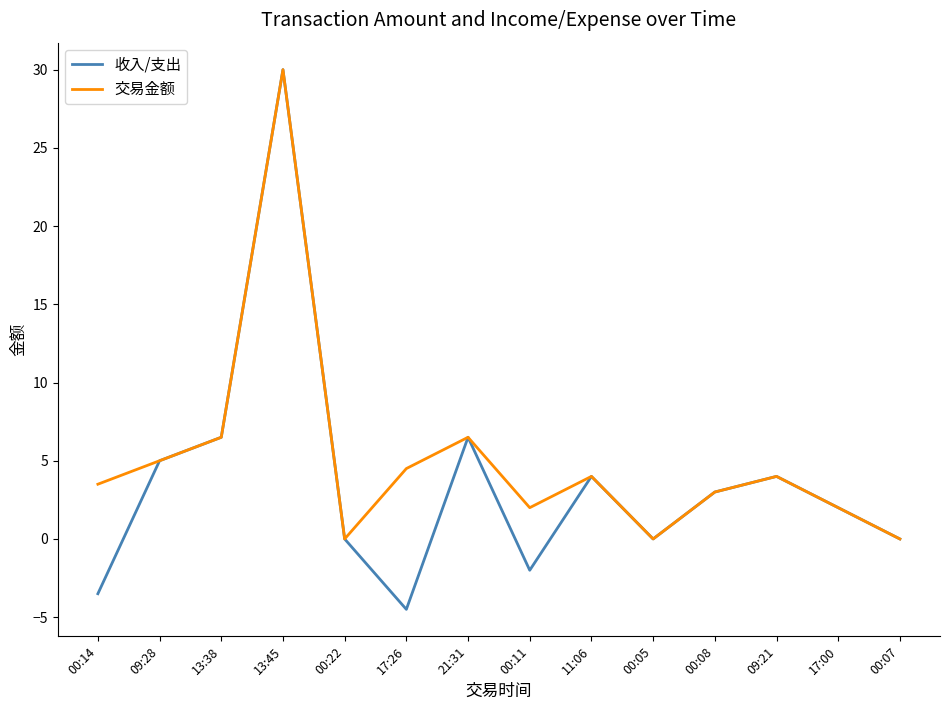

Is the value of 交易金额 at 13:45 greater than the value of 收入/支出 at 17:00?

Yes